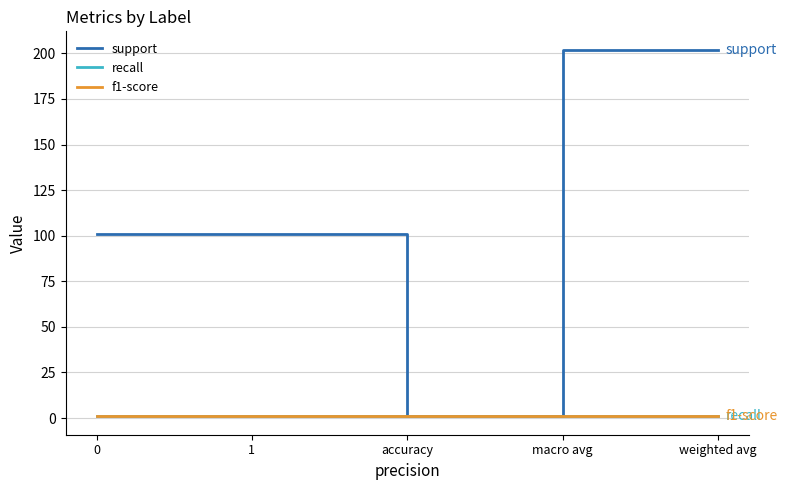

Count the support values in the range 101 to 202.

4